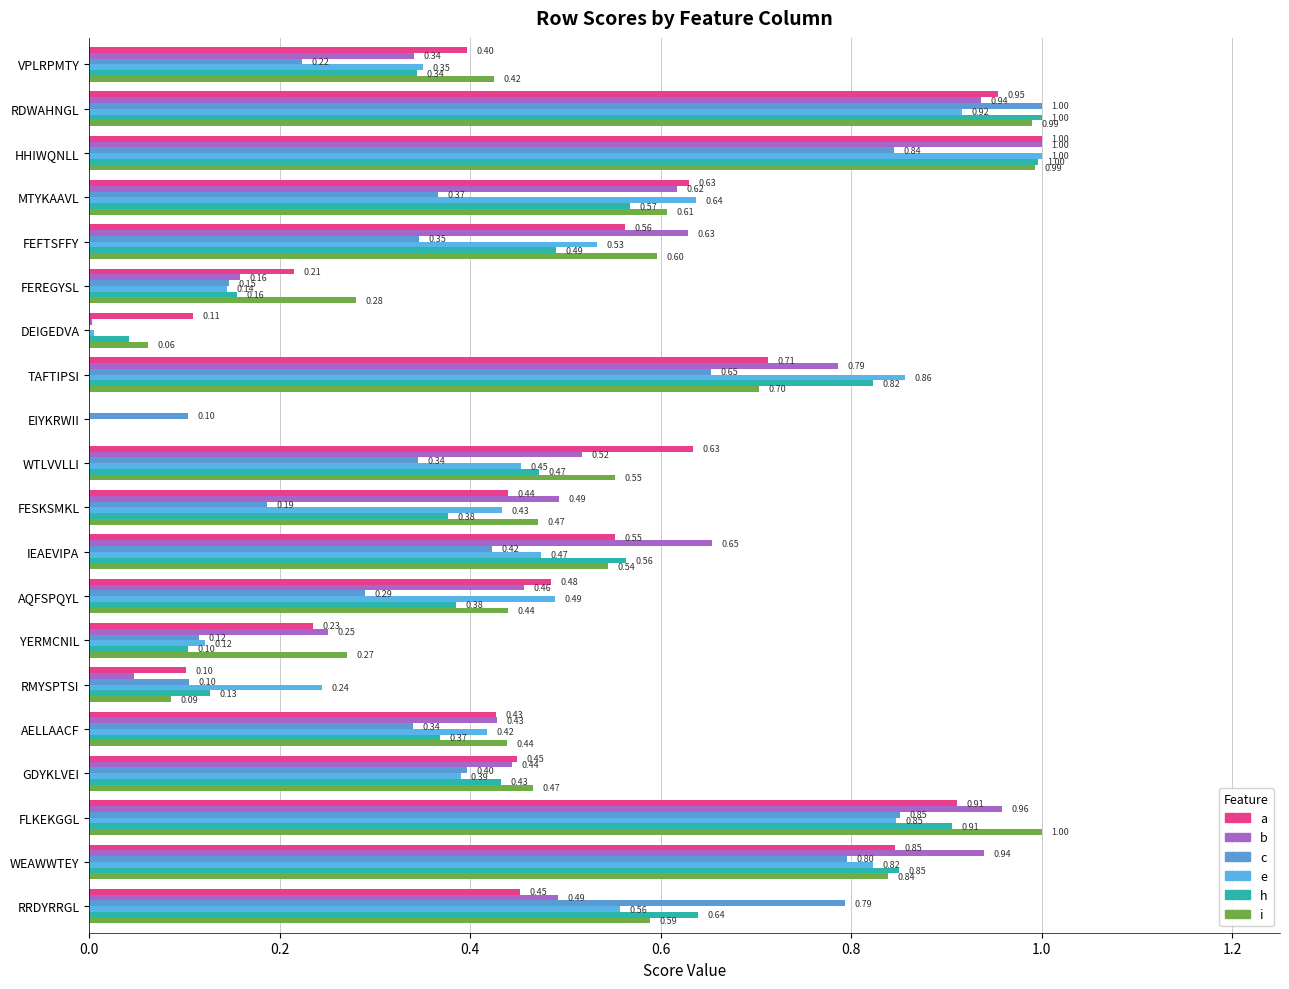

What are all the series names shown in the legend?

a, b, c, e, h, i